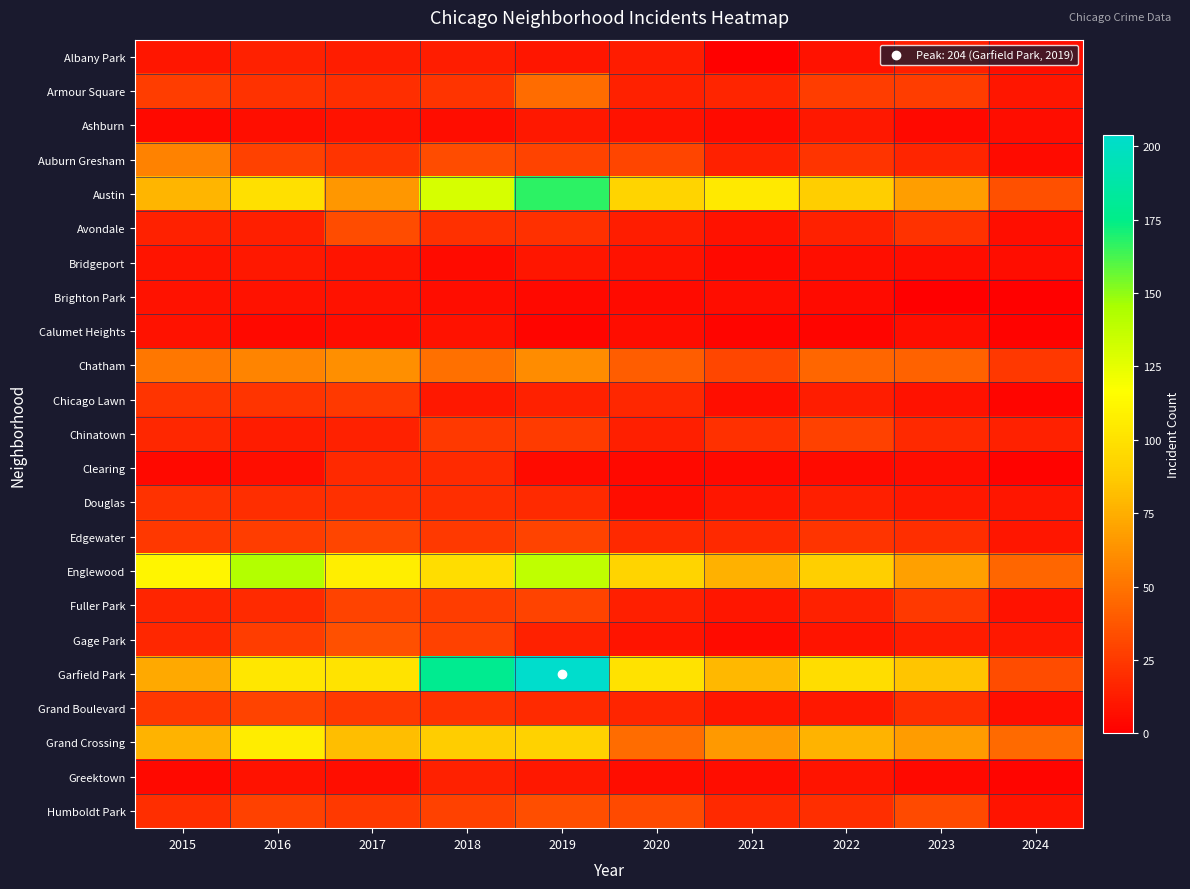

Reading left to right, what are all the values shown in this chart?

Albany Park: 2015=10	2016=15	2017=13	2018=13	2019=10	2020=12	2021=1	2022=8	2023=14	2024=7
Armour Square: 2015=27	2016=22	2017=20	2018=23	2019=47	2020=15	2021=16	2022=27	2023=27	2024=10
Ashburn: 2015=4	2016=7	2017=8	2018=6	2019=11	2020=8	2021=5	2022=11	2023=4	2024=6
Auburn Gresham: 2015=56	2016=28	2017=23	2018=33	2019=29	2020=30	2021=15	2022=23	2023=16	2024=5
Austin: 2015=78	2016=99	2017=65	2018=130	2019=167	2020=92	2021=104	2022=89	2023=68	2024=35
Avondale: 2015=15	2016=14	2017=33	2018=21	2019=21	2020=13	2021=8	2022=15	2023=22	2024=7
Bridgeport: 2015=9	2016=11	2017=9	2018=5	2019=10	2020=8	2021=4	2022=7	2023=6	2024=6
Brighton Park: 2015=8	2016=8	2017=8	2018=6	2019=4	2020=5	2021=6	2022=5	2023=0	2024=1
Calumet Heights: 2015=8	2016=4	2017=6	2018=8	2019=3	2020=6	2021=3	2022=3	2023=7	2024=2
Chatham: 2015=51	2016=57	2017=62	2018=48	2019=60	2020=40	2021=31	2022=44	2023=43	2024=24
Chicago Lawn: 2015=23	2016=23	2017=25	2018=11	2019=15	2020=17	2021=7	2022=13	2023=8	2024=3
Chinatown: 2015=17	2016=12	2017=15	2018=25	2019=26	2020=14	2021=21	2022=28	2023=18	2024=15
Clearing: 2015=4	2016=7	2017=18	2018=19	2019=5	2020=4	2021=4	2022=5	2023=6	2024=2
Douglas: 2015=22	2016=20	2017=21	2018=20	2019=19	2020=6	2021=10	2022=14	2023=11	2024=10
Edgewater: 2015=24	2016=27	2017=30	2018=25	2019=29	2020=18	2021=18	2022=23	2023=20	2024=10
Englewood: 2015=111	2016=142	2017=107	2018=98	2019=138	2020=92	2021=76	2022=90	2023=69	2024=44
Fuller Park: 2015=16	2016=19	2017=29	2018=27	2019=29	2020=14	2021=10	2022=15	2023=25	2024=8
Gage Park: 2015=17	2016=27	2017=35	2018=28	2019=15	2020=9	2021=5	2022=9	2023=12	2024=11
Garfield Park: 2015=73	2016=103	2017=101	2018=178	2019=204	2020=100	2021=79	2022=98	2023=85	2024=33
Grand Boulevard: 2015=24	2016=29	2017=25	2018=22	2019=19	2020=16	2021=10	2022=11	2023=20	2024=7
Grand Crossing: 2015=77	2016=106	2017=82	2018=88	2019=91	2020=47	2021=66	2022=77	2023=67	2024=46
Greektown: 2015=4	2016=8	2017=7	2018=15	2019=11	2020=6	2021=6	2022=9	2023=4	2024=3
Humboldt Park: 2015=20	2016=28	2017=25	2018=28	2019=34	2020=32	2021=18	2022=20	2023=32	2024=9